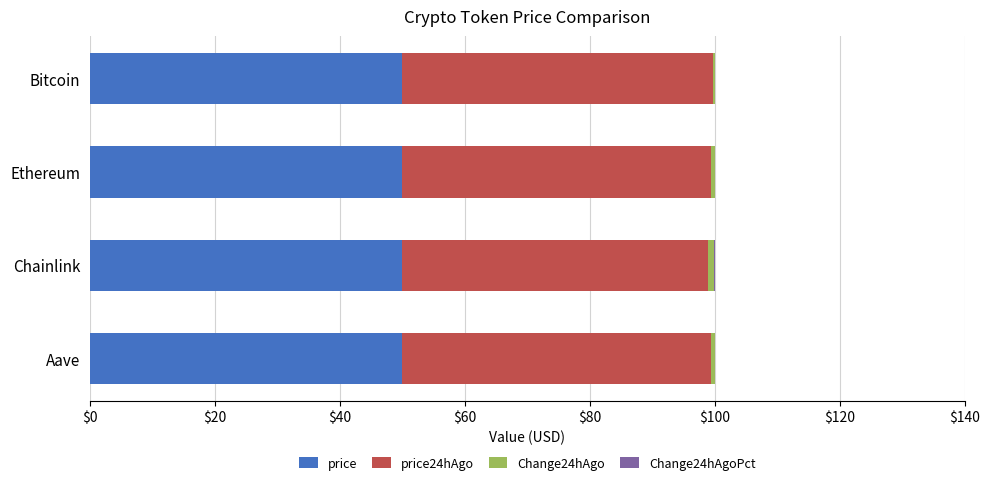

The value of price at Bitcoin is 50.0. True or false?

True